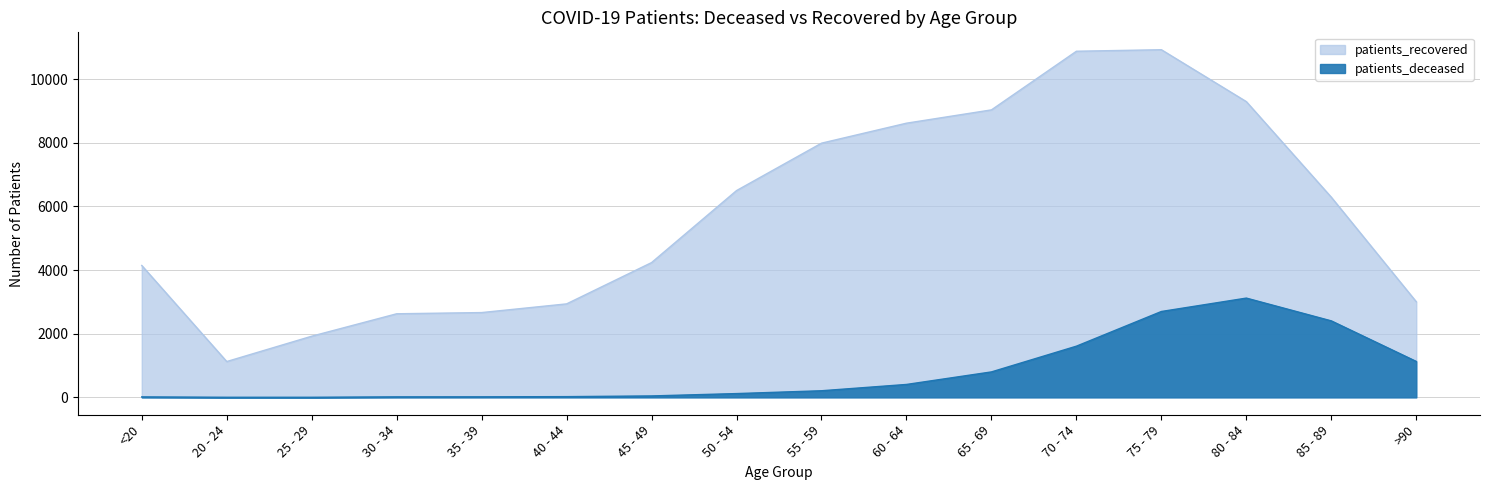

What is the difference between the highest and lowest values at >90?

1876